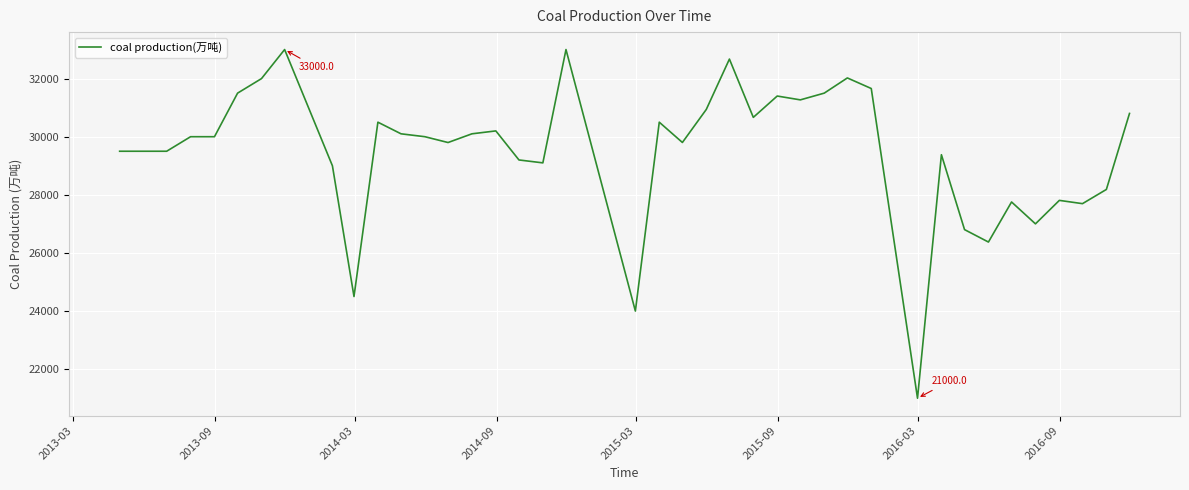

What is the difference between the maximum and minimum values?

12000.0